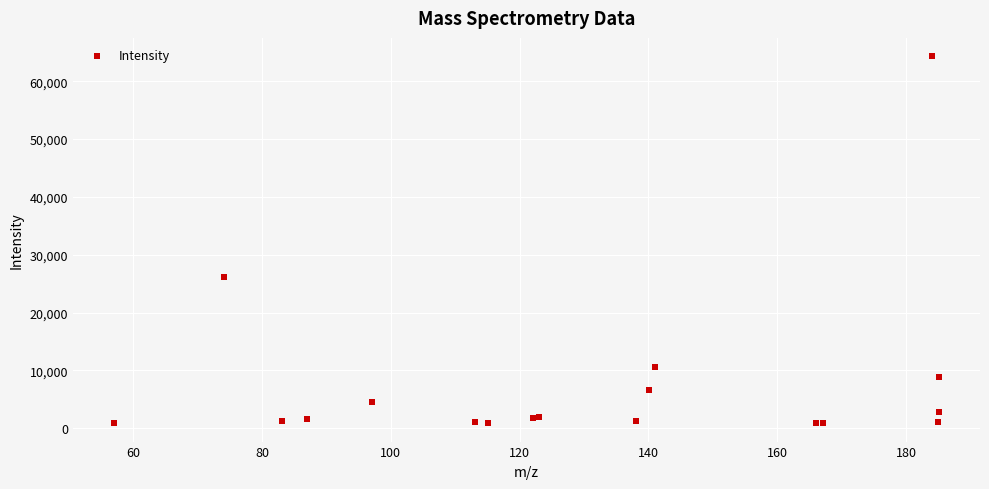

What Y value in the scatter plot is closest to 32588?

26105.9